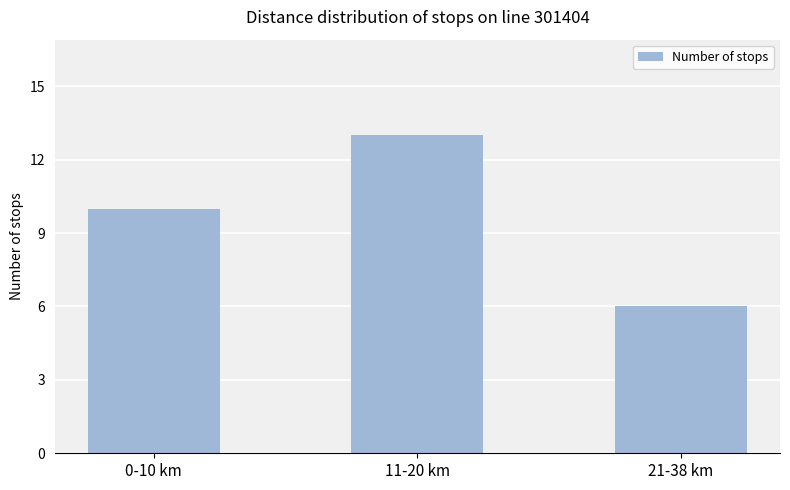

Reading left to right, extract all data points from this chart.

10	13	6